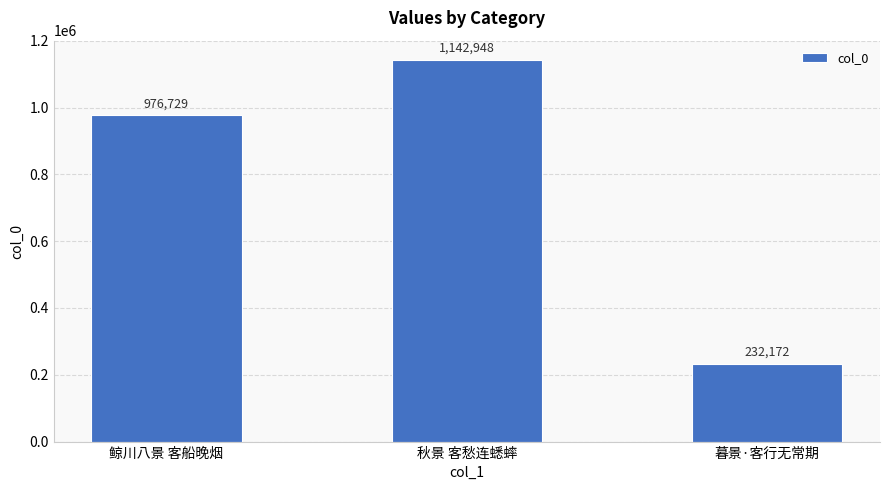

What is the difference between the maximum and second lowest values?

166219